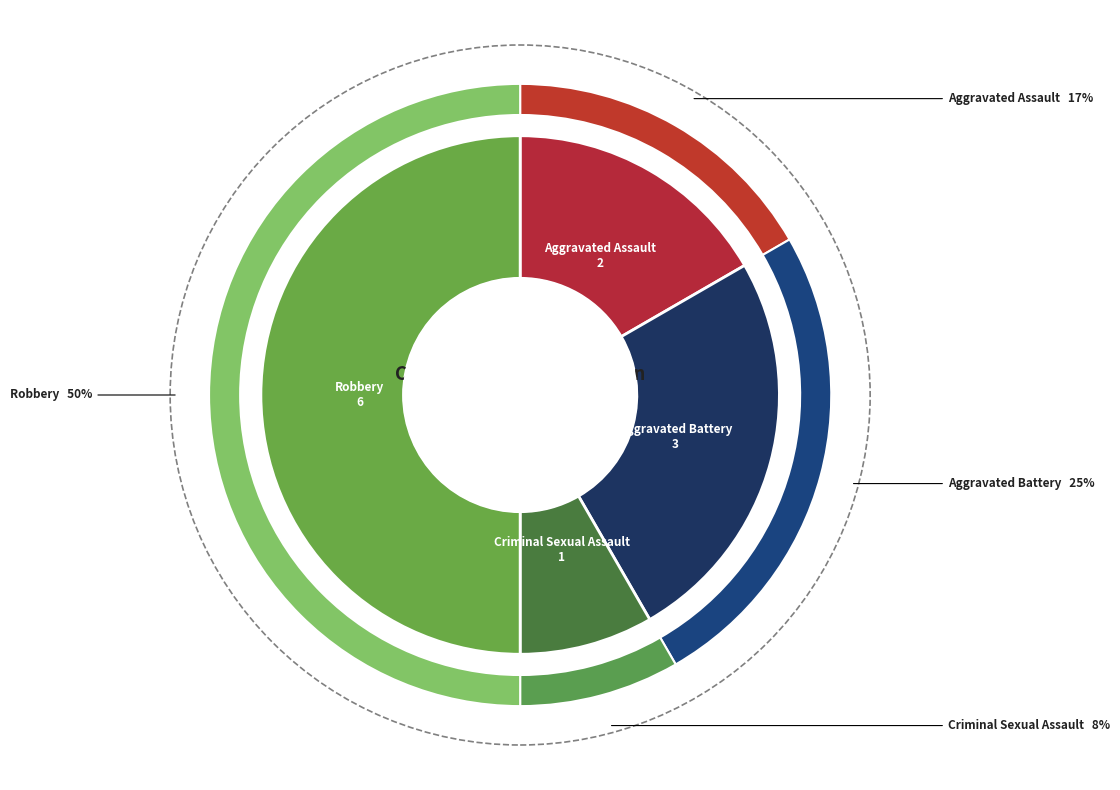

Is there a majority slice in this chart?

No